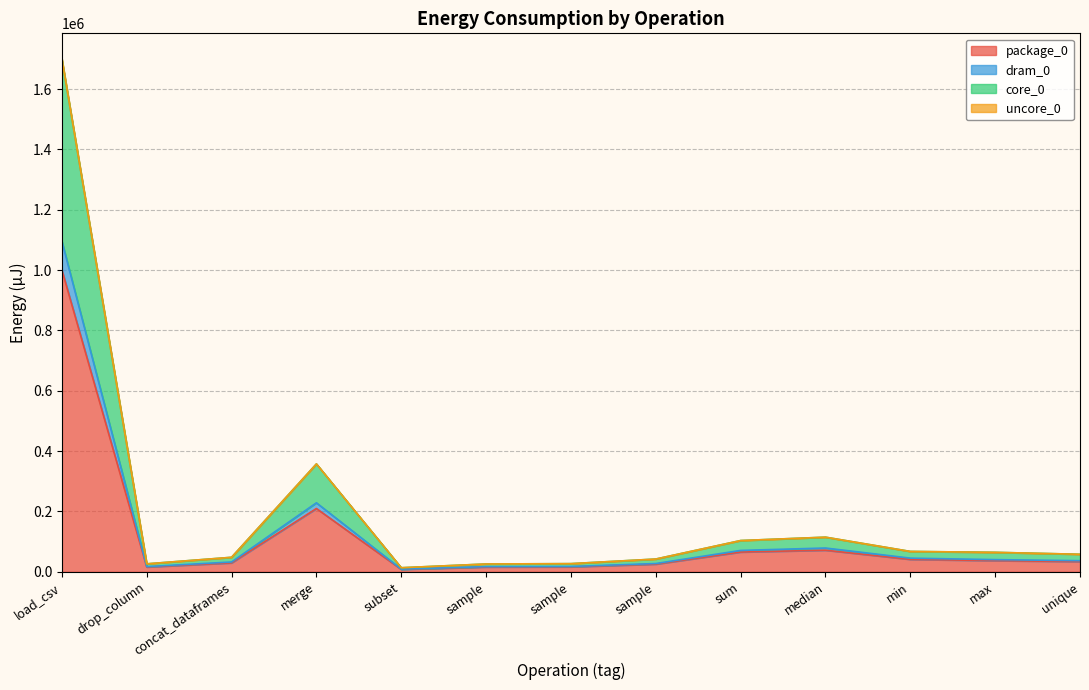

What is the maximum value shown in the chart?

1699763